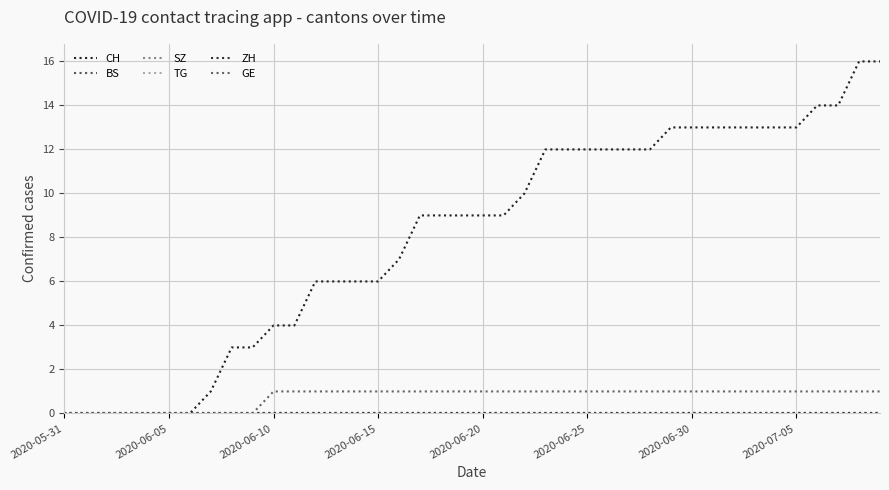

At how many categories does at least one series exceed 12?

11